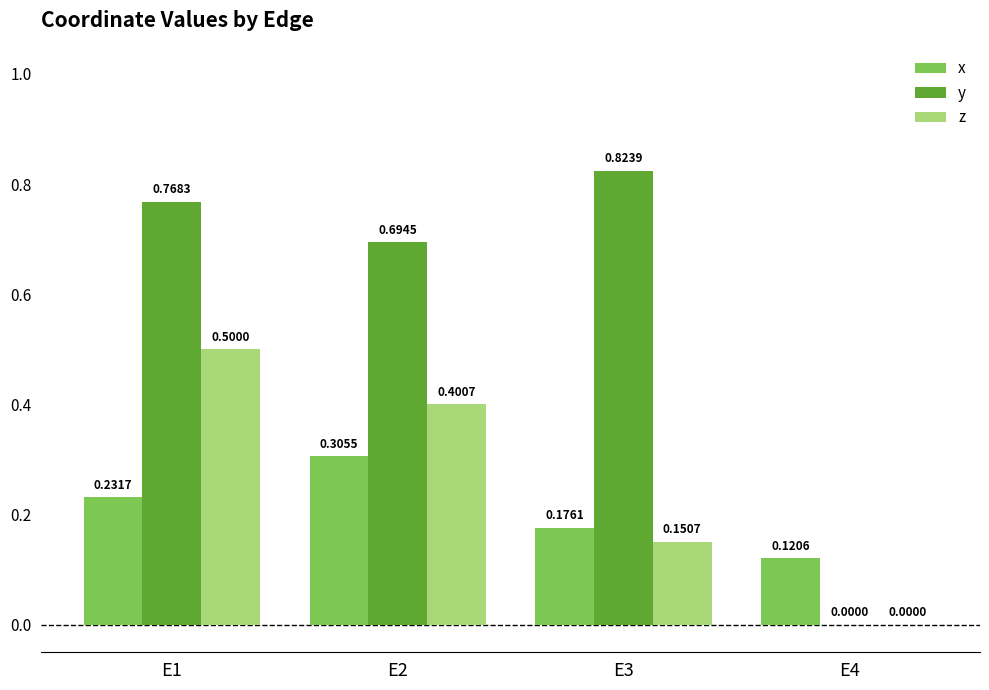

The x series shows 0.0 at E3. True or false?

False